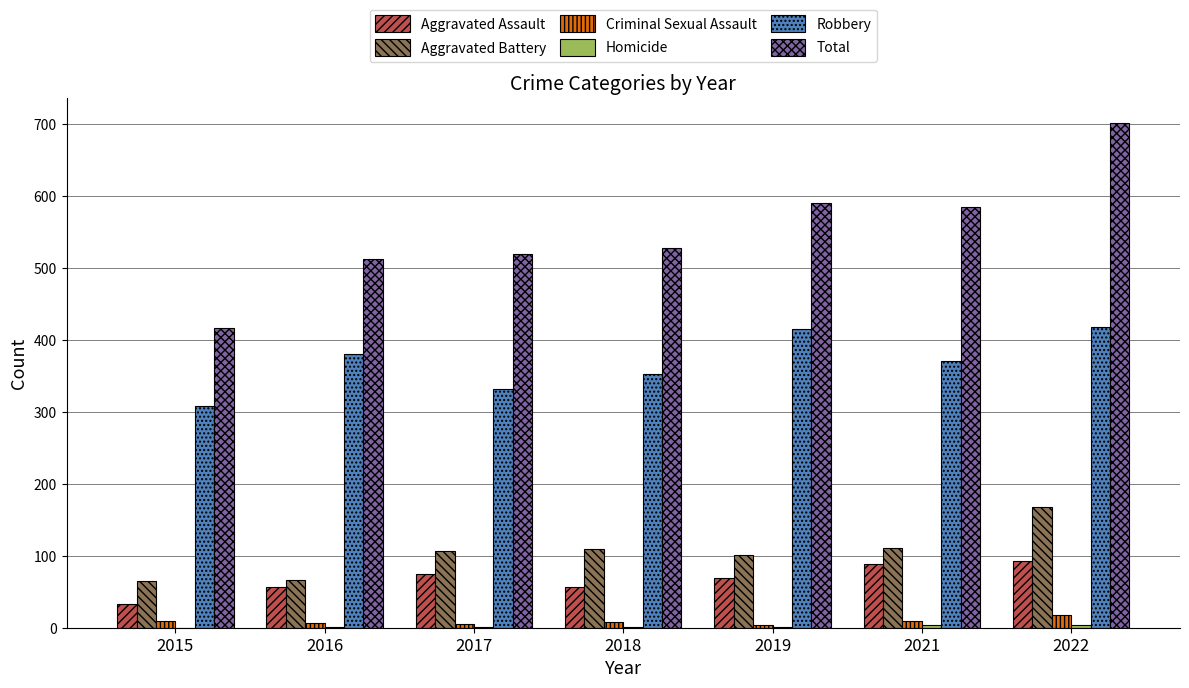

At which category is the sum across all series the highest?

2022